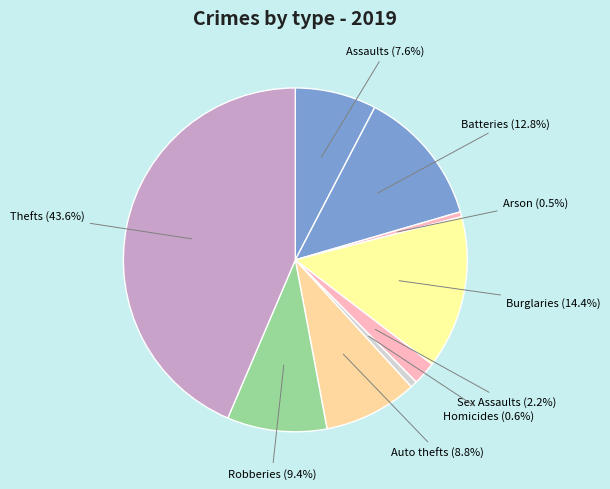

Is there any slice that represents more than half of the pie?

No